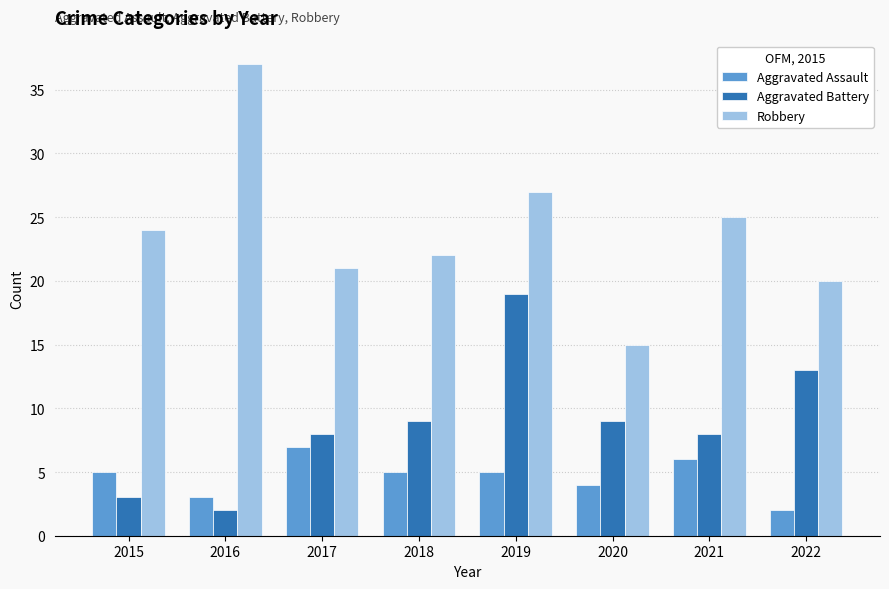

The Robbery series shows 15 at 2020. True or false?

True